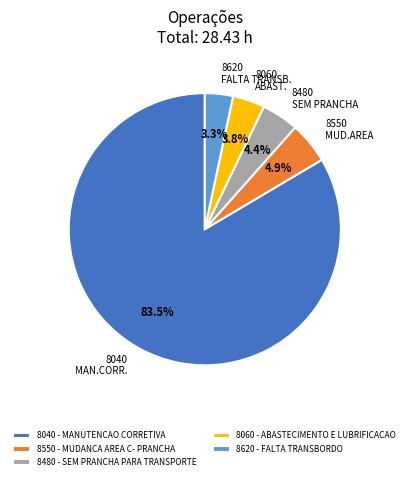

To the nearest percent, what is the difference between the largest and smallest slice percentages?

80%